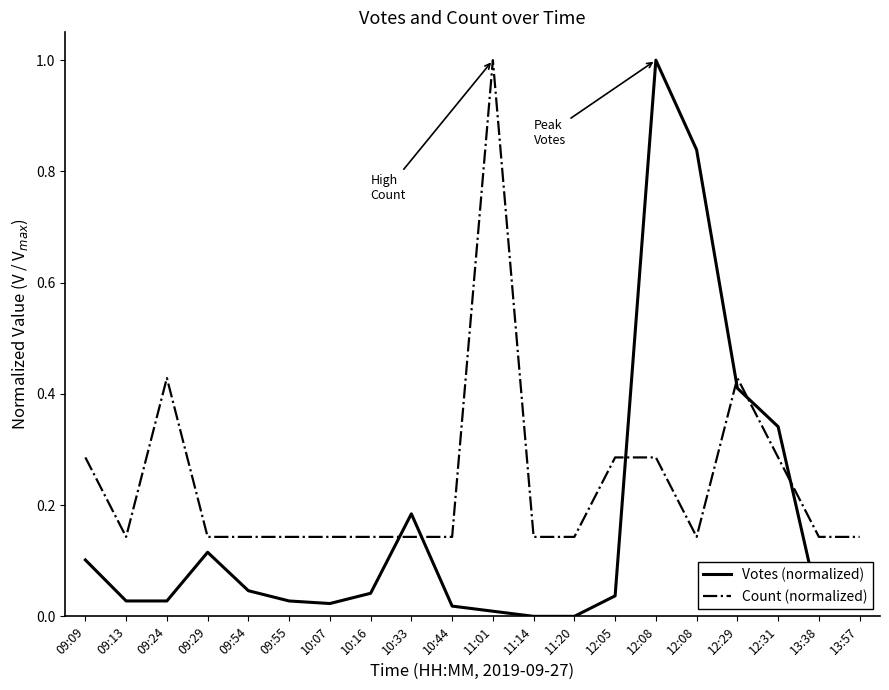

What are all the series names shown in the legend?

Votes (normalized), Count (normalized)